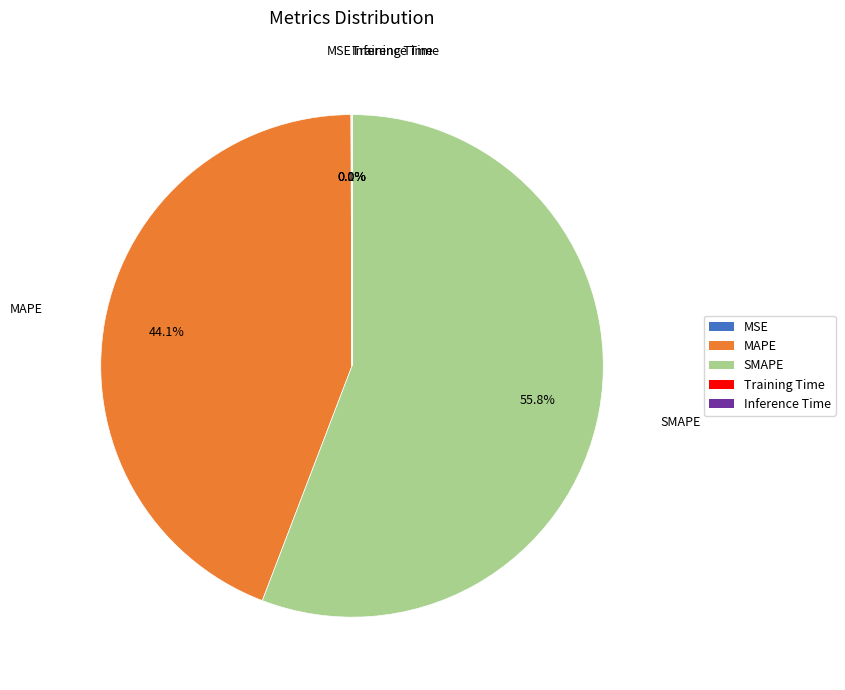

Approximately how many times larger is the value at SMAPE compared to MAPE?

1.3